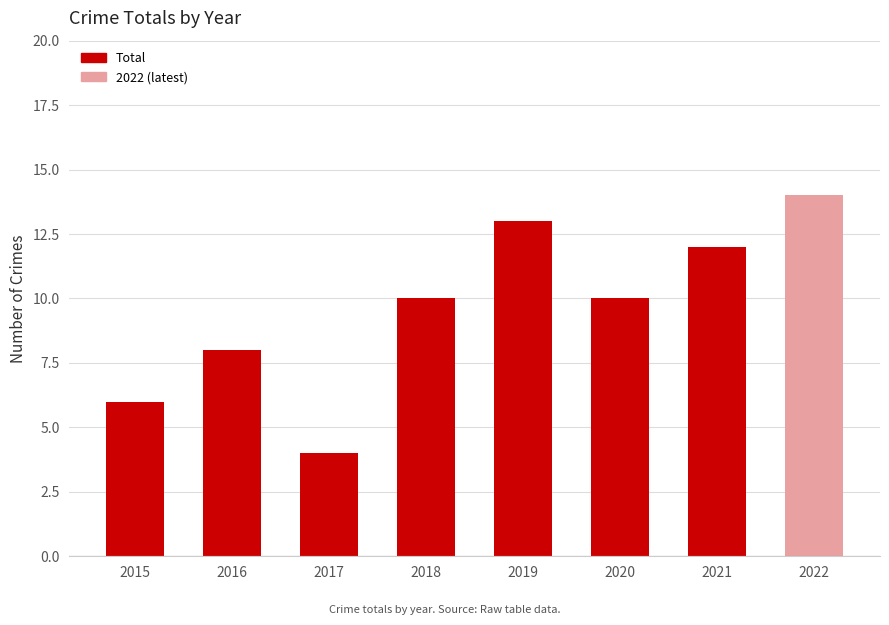

Approximately how many times larger is the value at 2021 compared to 2015?

2.0